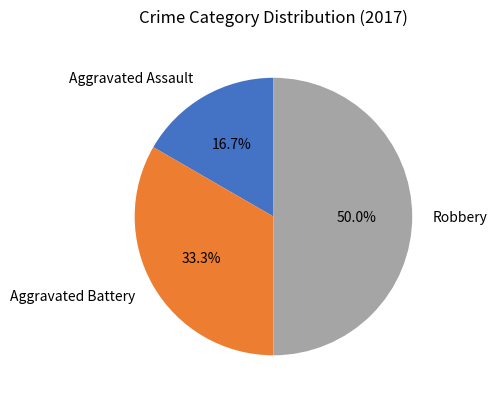

How many segments does this pie chart have?

3